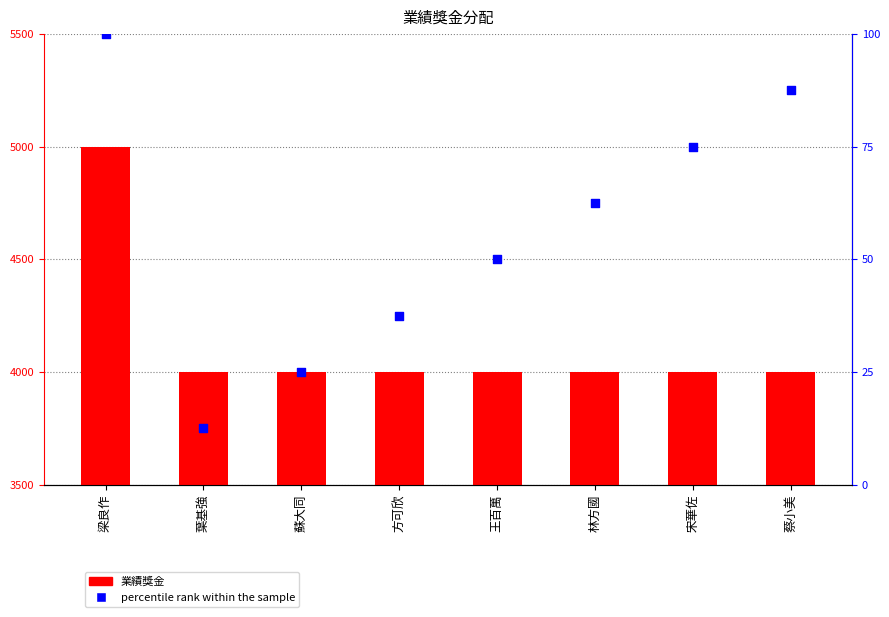

Which series has the largest total across all categories?

業績獎金